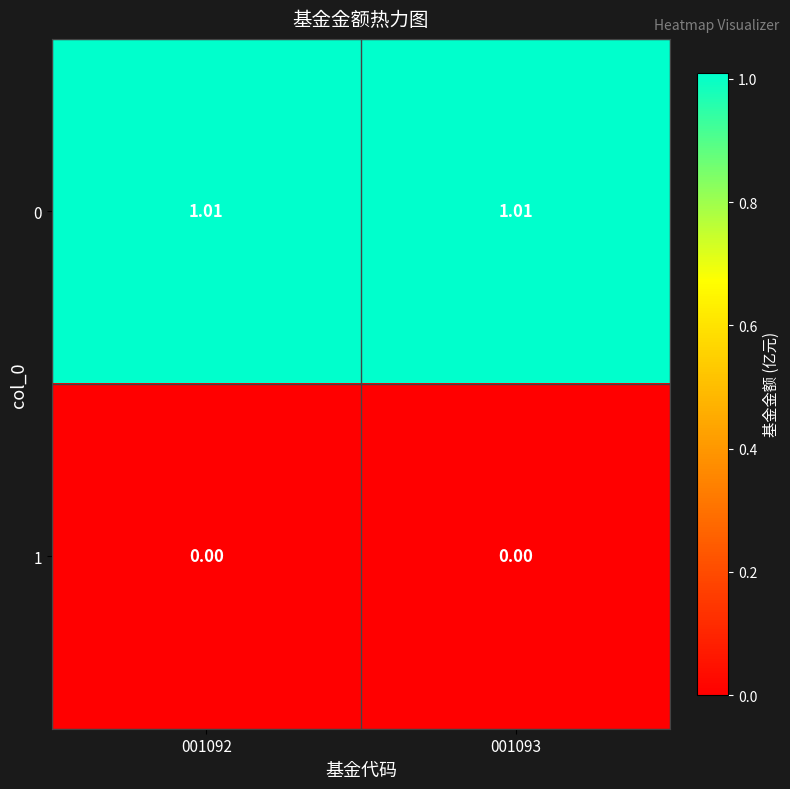

Is the value of 1 at 001093 greater than the value of 0 at 001092?

No